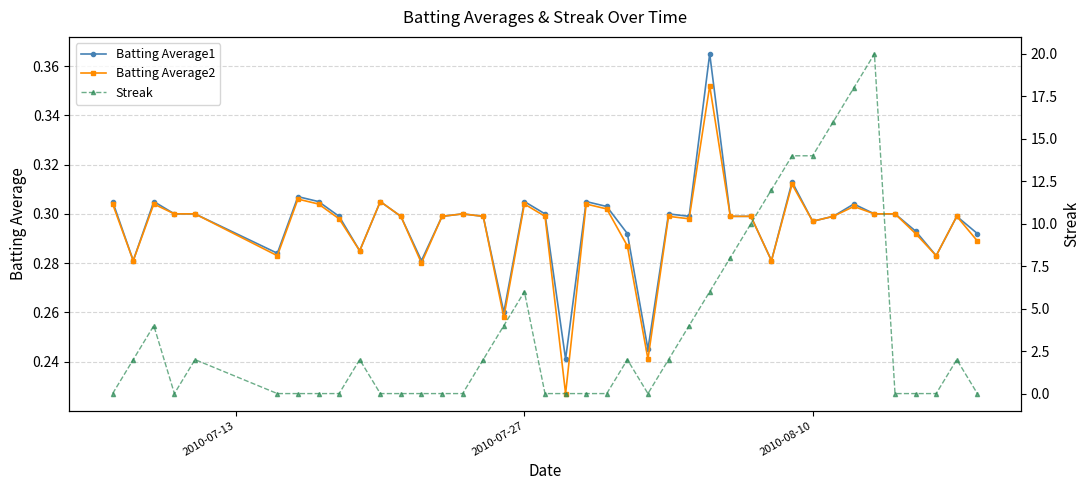

What is the sum of all Batting Average1 values?

11.8